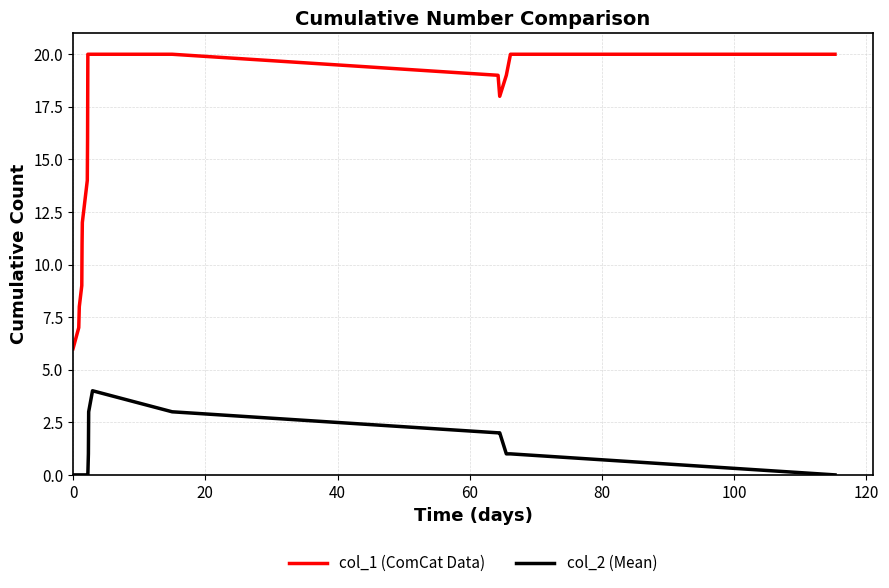

What is the maximum value shown in the chart?

20